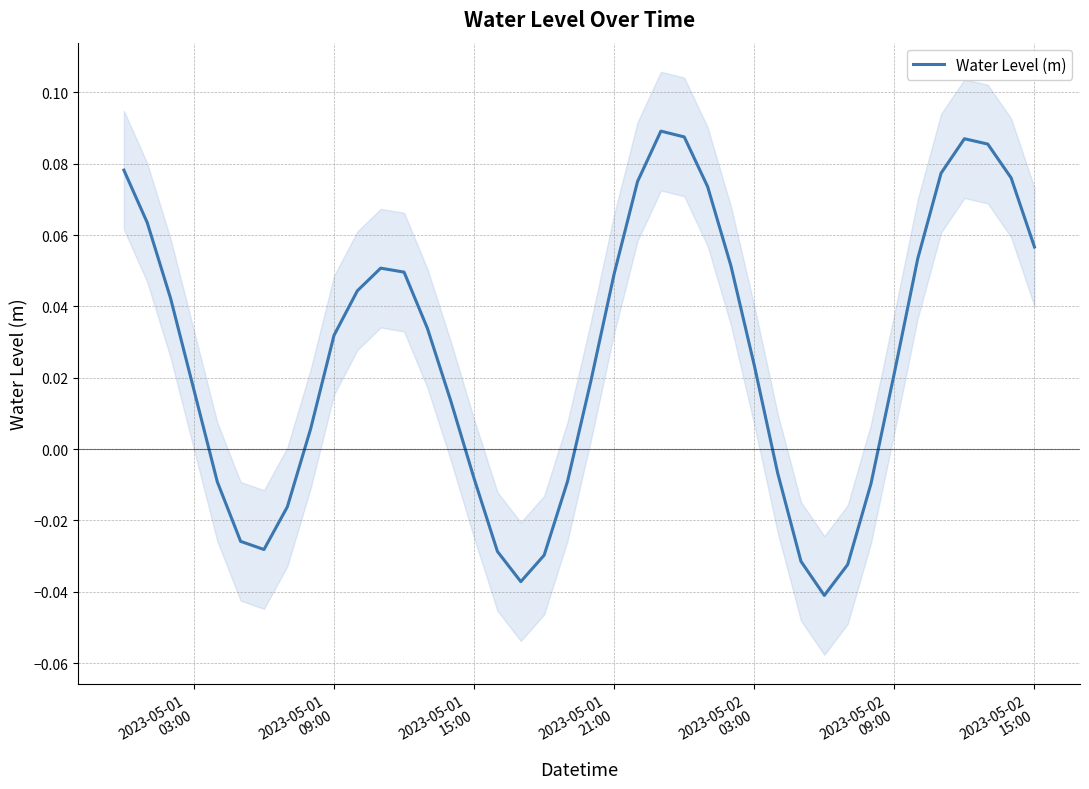

Is this an area chart (filled region under the line)?

No